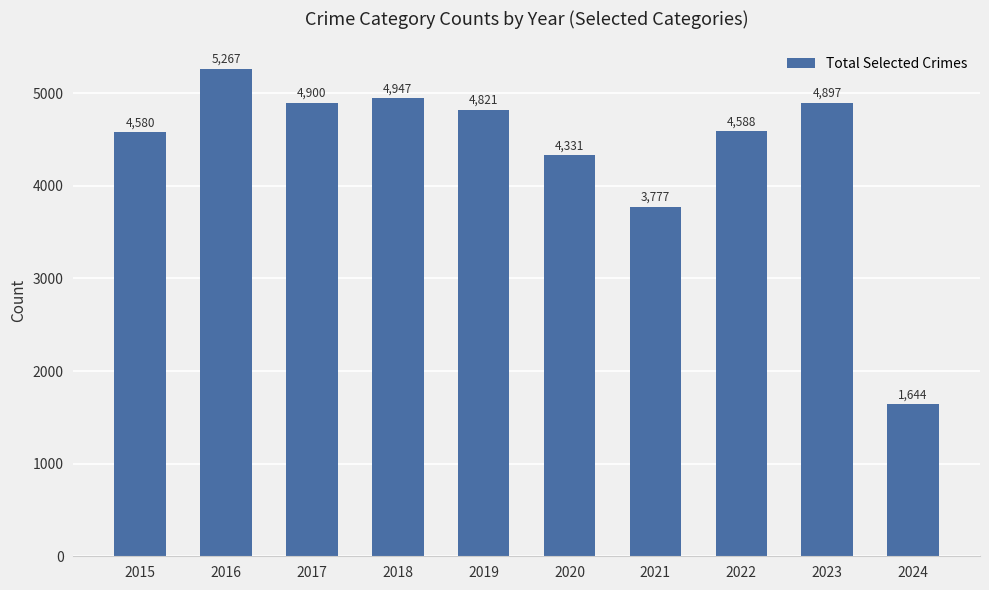

What is the approximate value at 2019, to the nearest 10?

4820